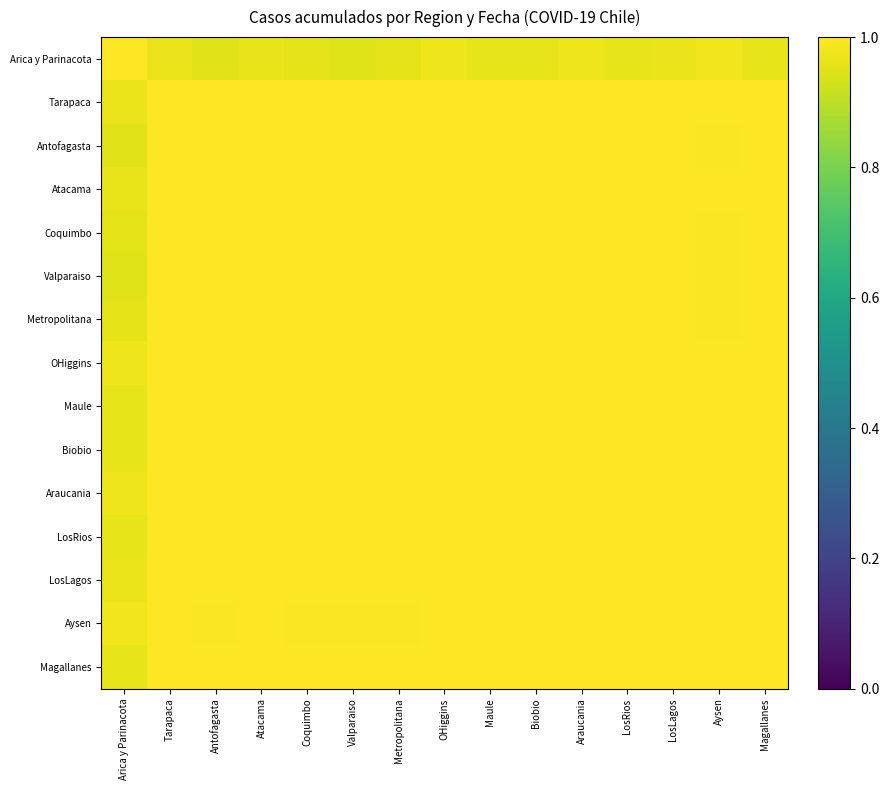

Count the number of categories in the chart.

15